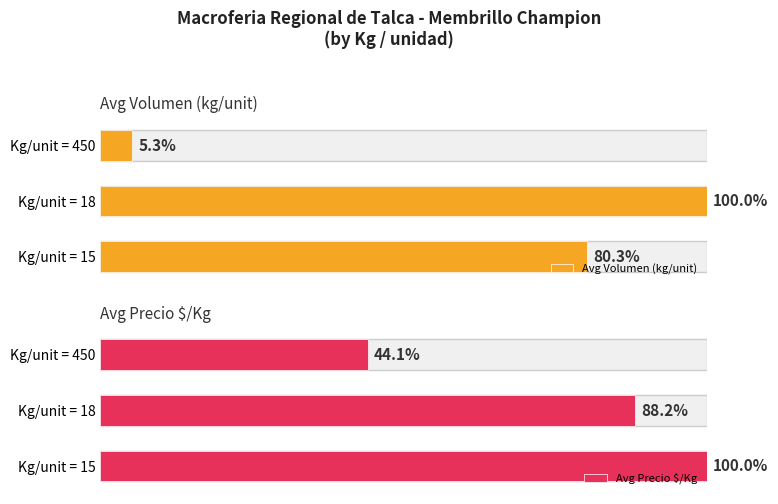

Which series has the largest range (max minus min)?

Avg Volumen (kg/unit)